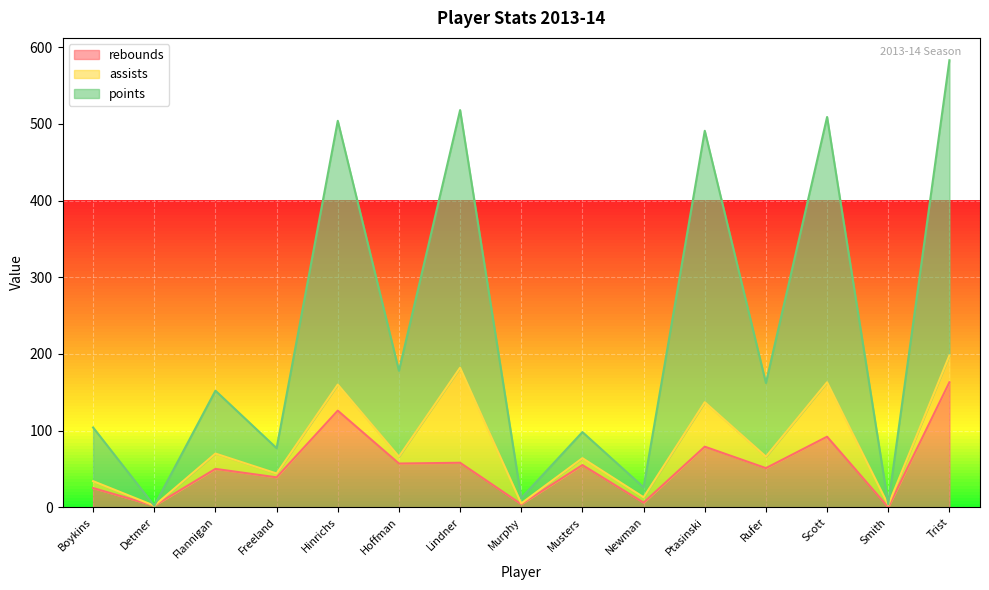

How many lines are shown in the chart?

3